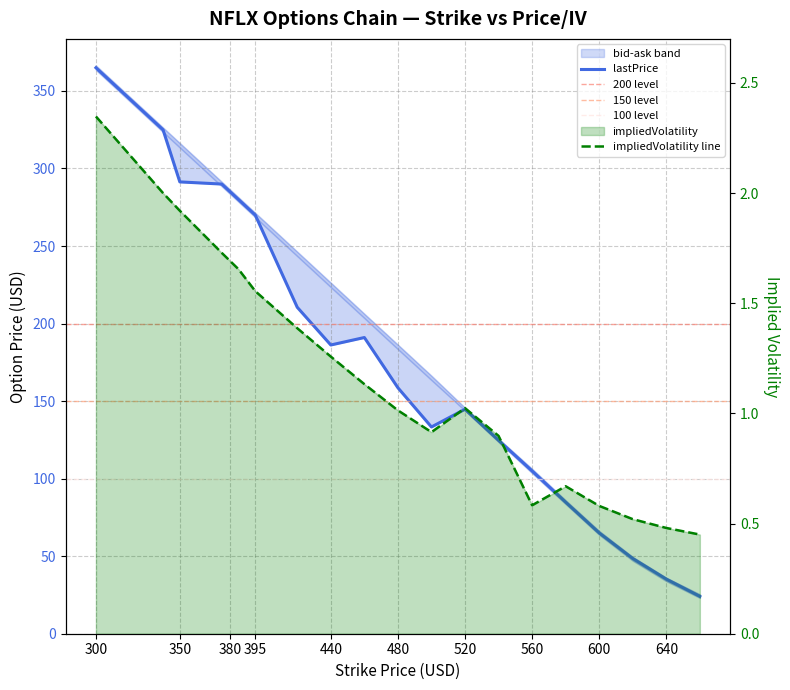

Rank the series at 520 from lowest to highest value.

bid, lastPrice